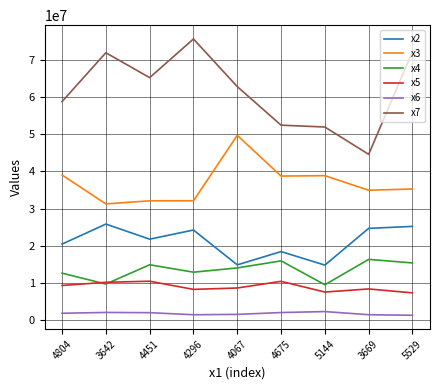

List the series in order of their peak value, lowest first.

x6, x5, x4, x2, x3, x7